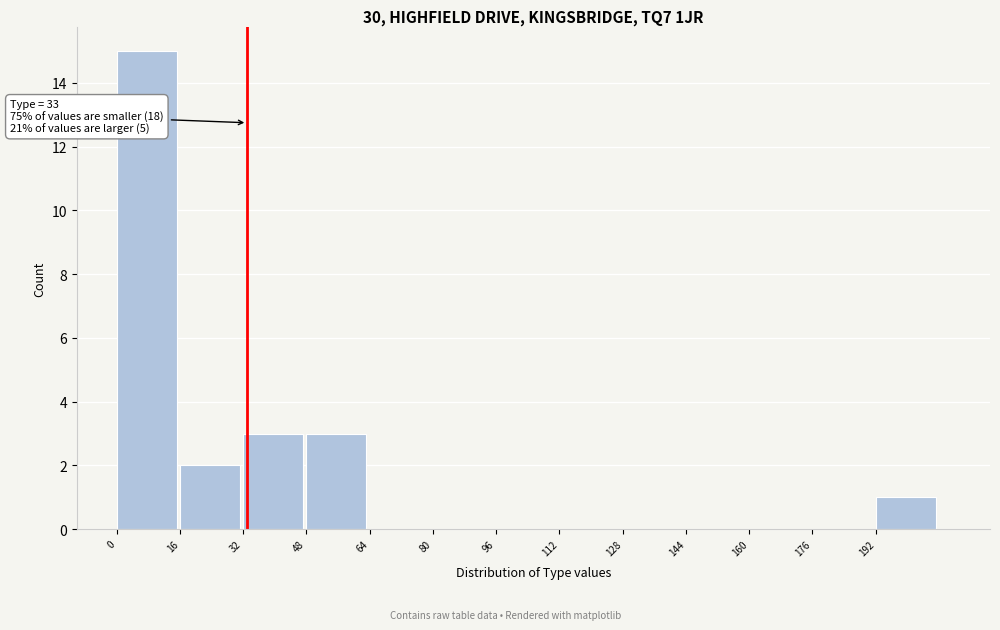

Which range on the x-axis has the tallest bar?

0 to 16